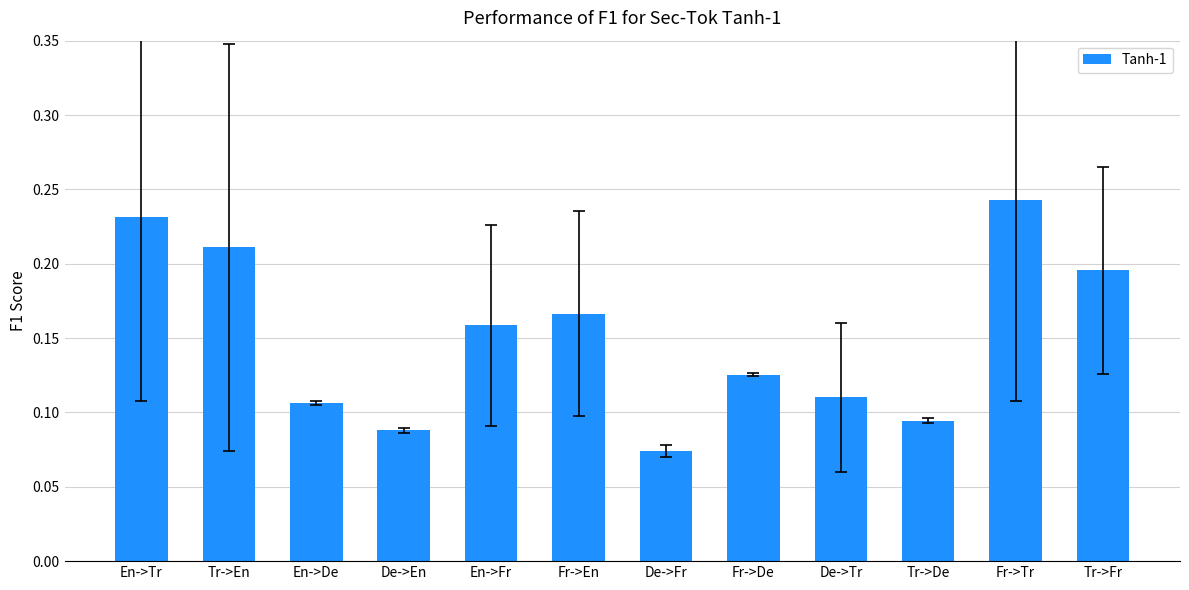

What is the label of the 9th bar from the left?

De->Tr